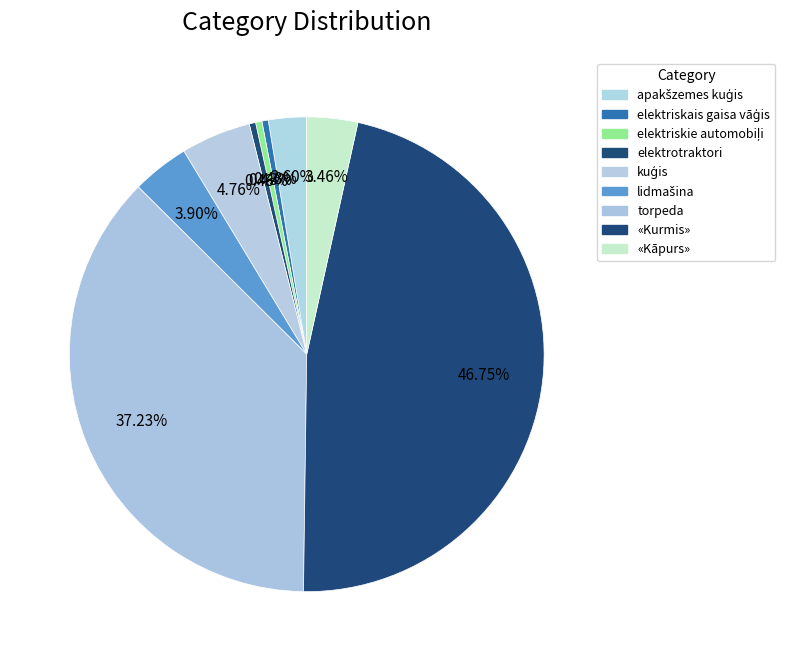

What is the total percentage of elektriskais gaisa vāģis and apakšzemes kuģis?

3.0%